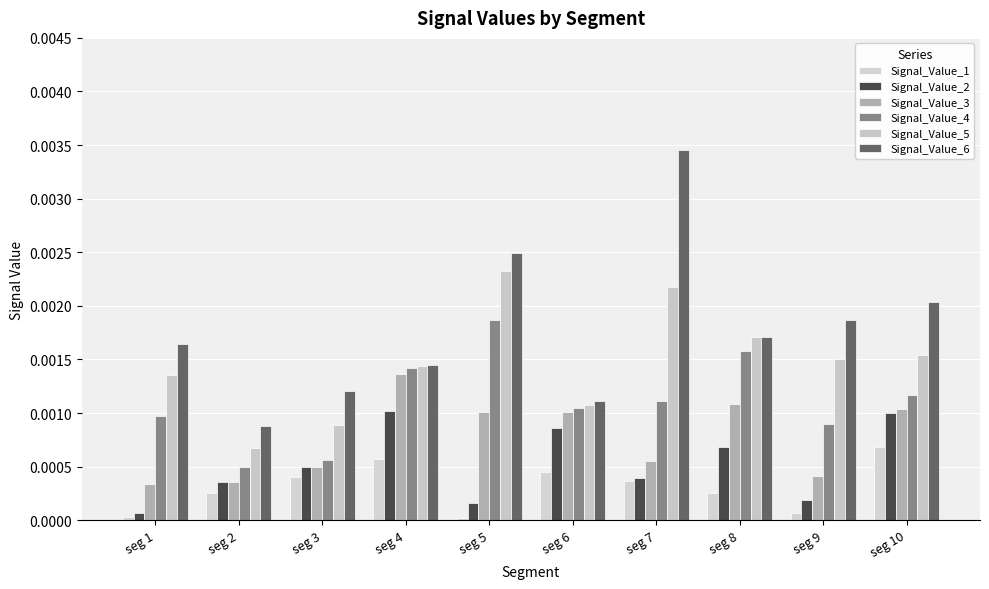

True or false: Signal_Value_4 has a value of 0.0 at seg 4.

False